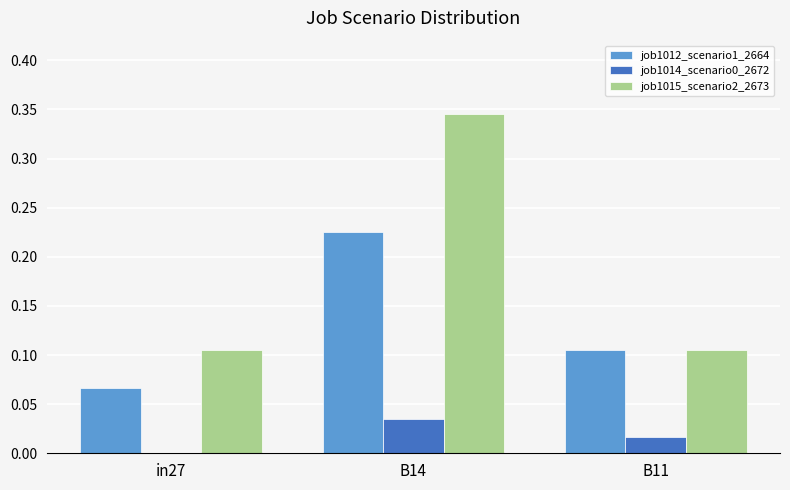

What is the sum of all job1015_scenario2_2673 values?

0.6